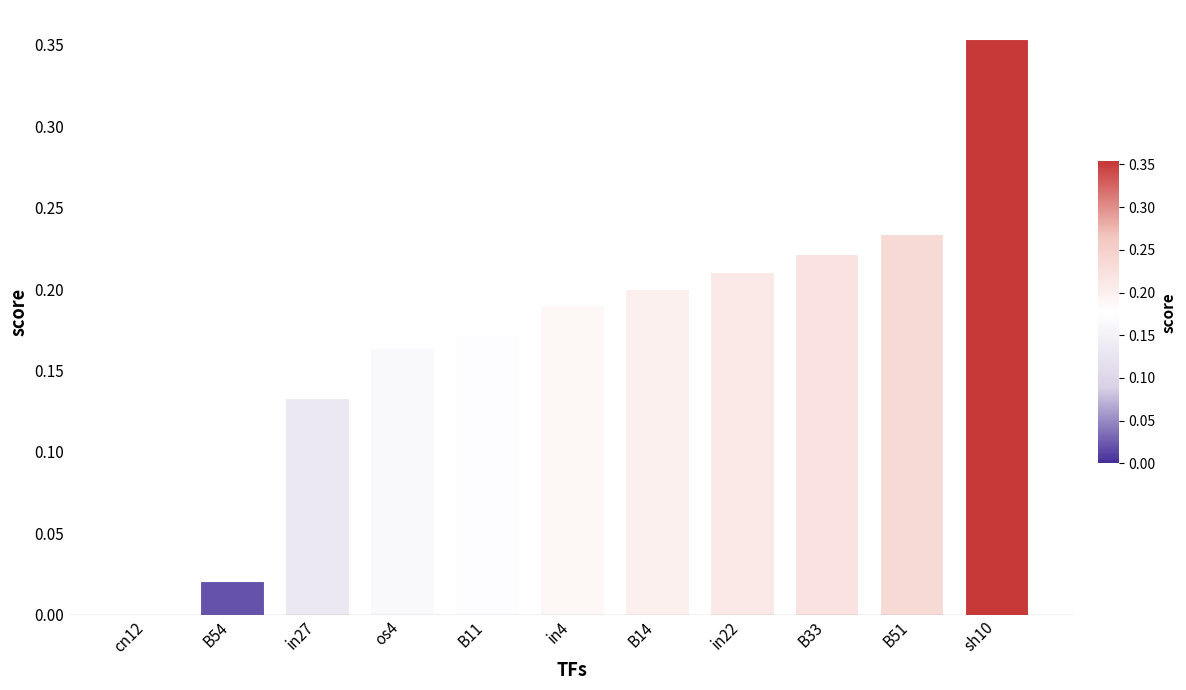

What is the sum of all values?

1.9